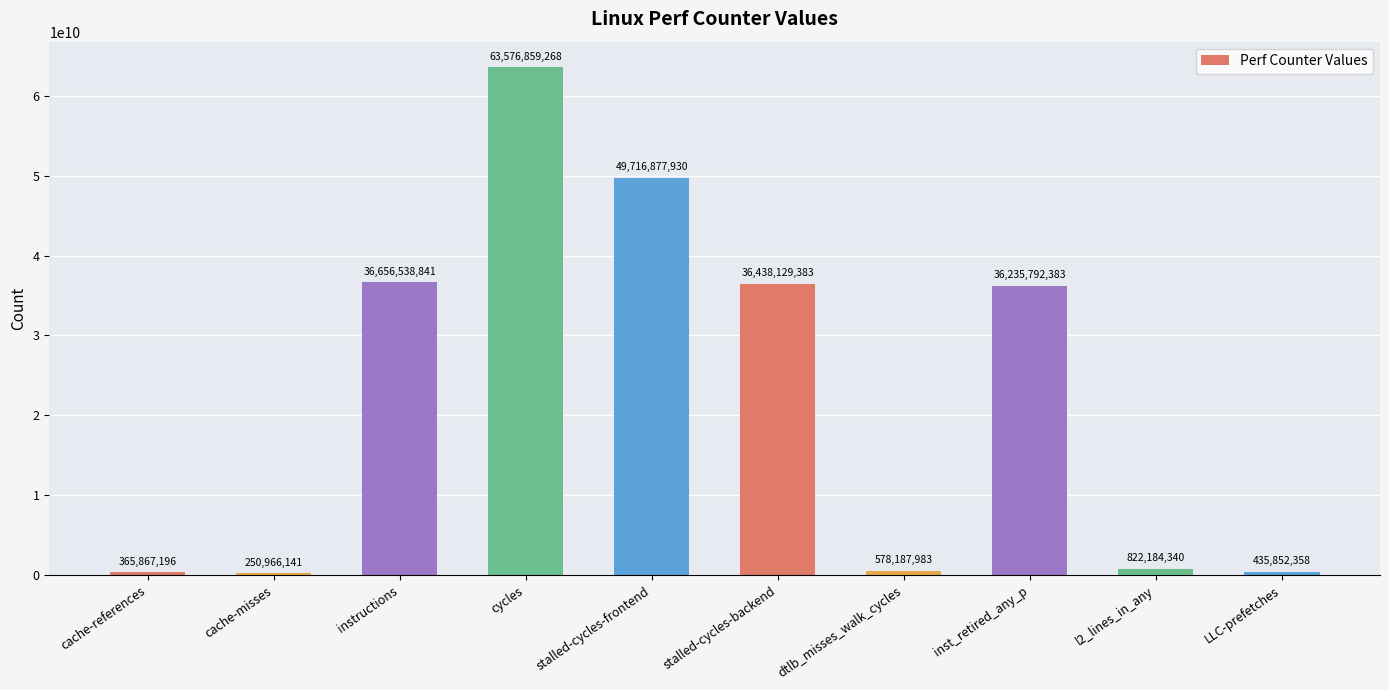

List the labels in order of value, smallest first.

cache-misses, cache-references, LLC-prefetches, dtlb_misses_walk_cycles, l2_lines_in_any, inst_retired_any_p, stalled-cycles-backend, instructions, stalled-cycles-frontend, cycles